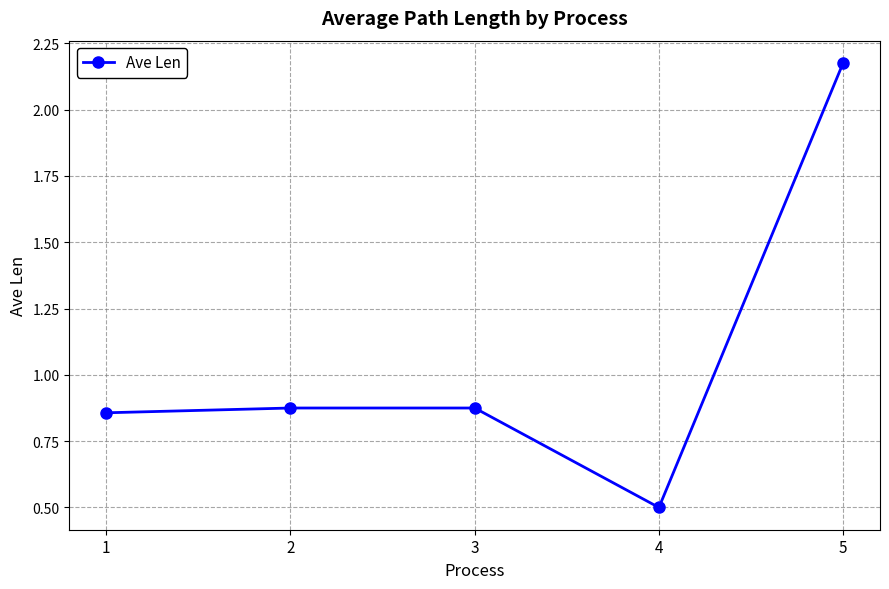

What is the difference between the values at 5 and 4?

1.7